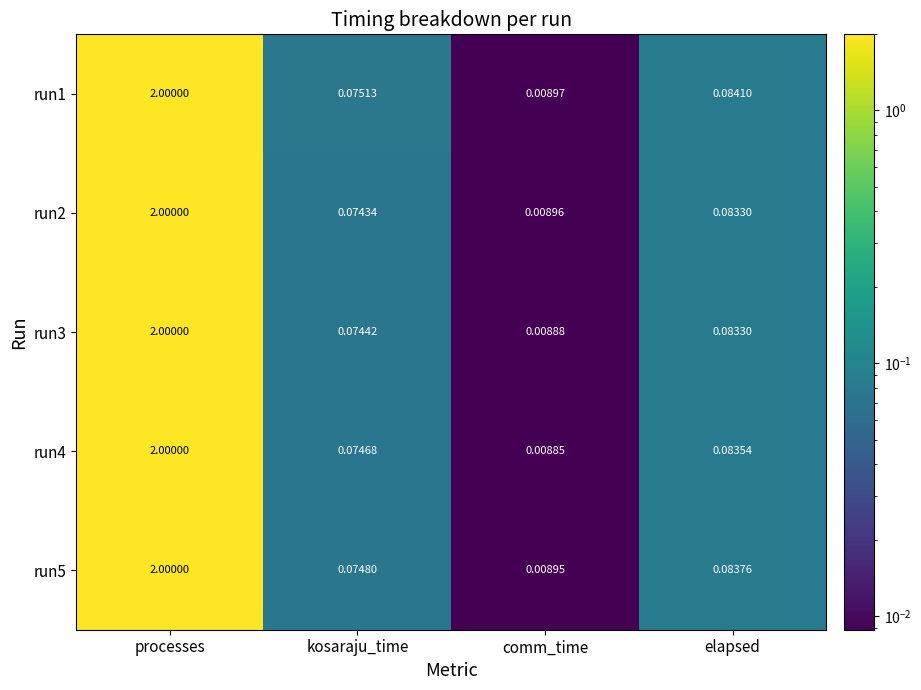

How many data points does each series have?

4